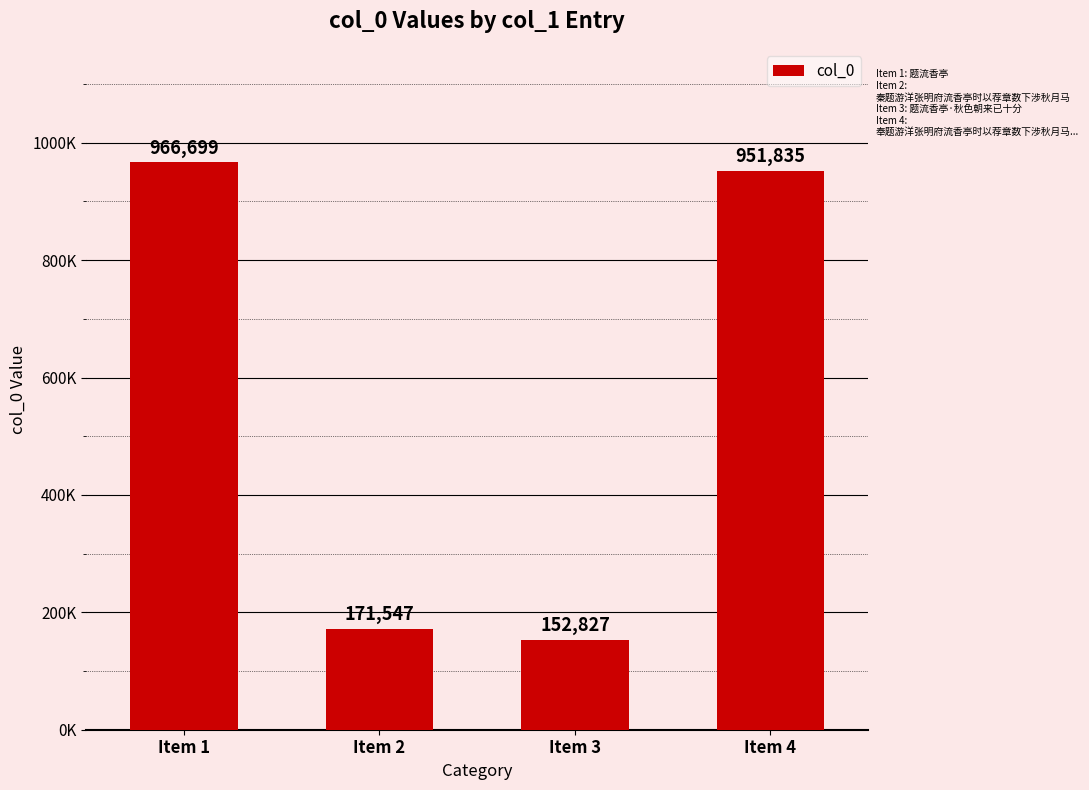

Reading right to left, transcribe all the data shown in this chart.

Item 4=951835	Item 3=152827	Item 2=171547	Item 1=966699